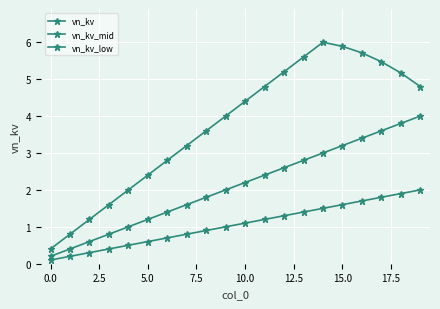

What is the label of the 11th point from the left?

10